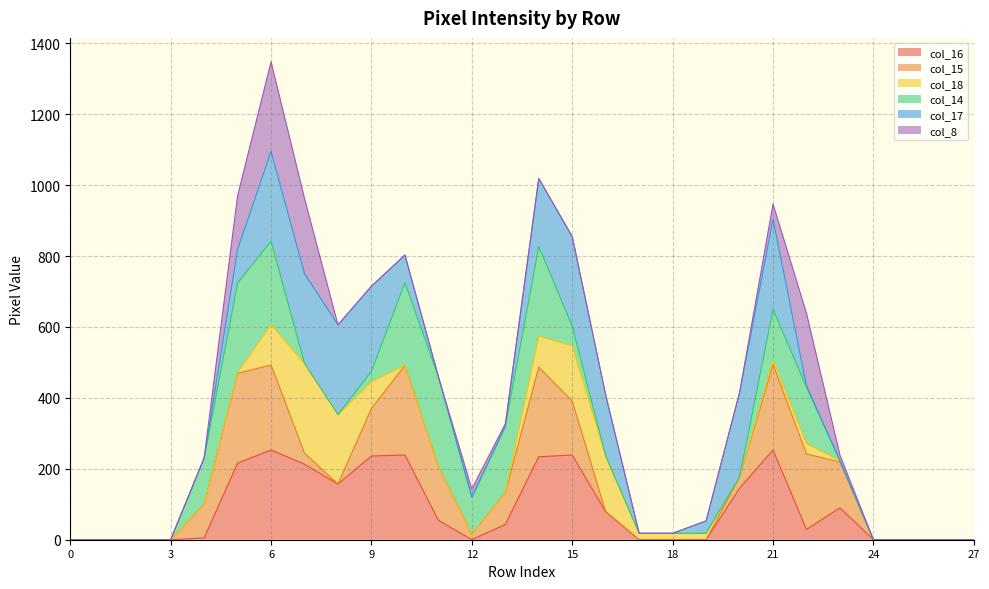

At which category is the sum across all series the highest?

6